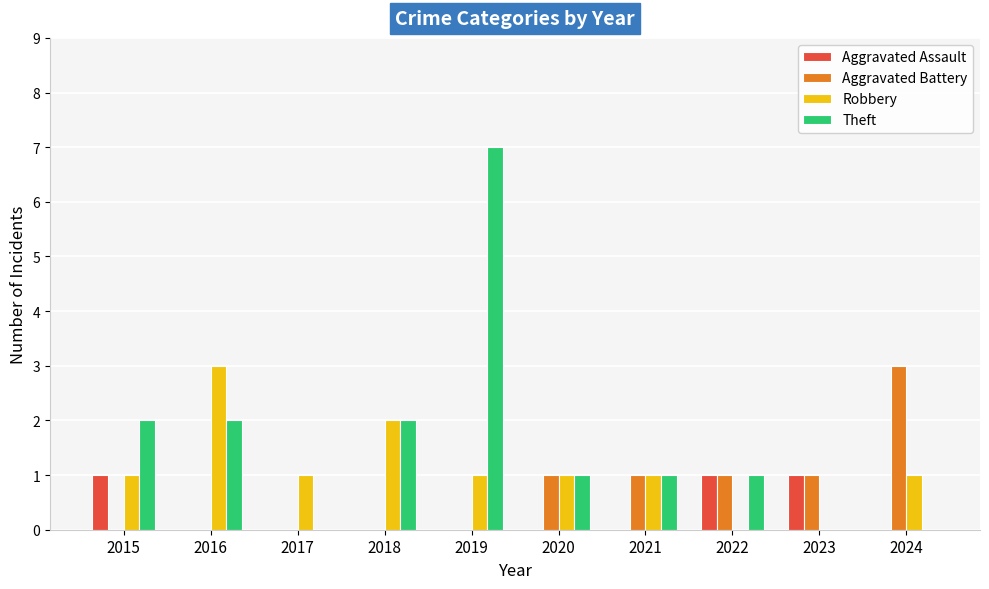

True or false: Robbery has a value of 1 at 2019.

True